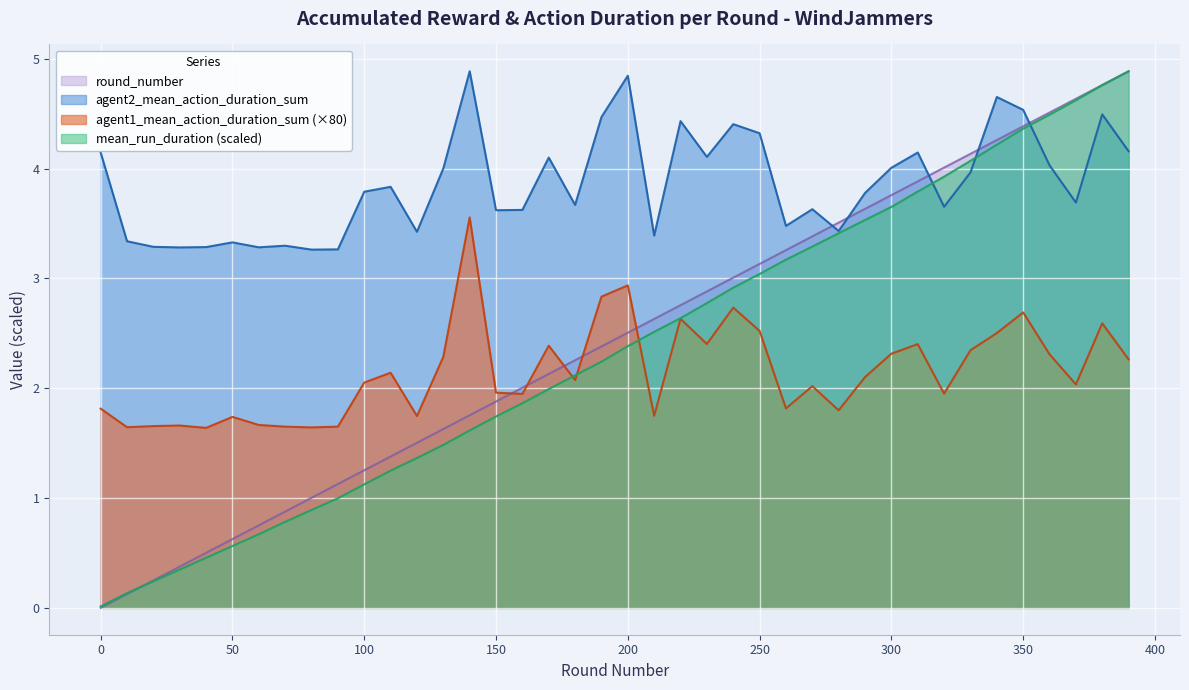

Is the value of agent2_mean_action_duration_sum at 130 greater than the value of agent1_mean_action_duration_sum at 190?

Yes